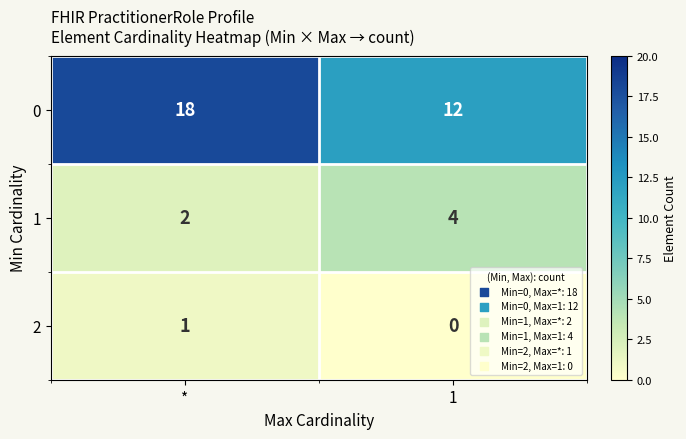

At how many categories does at least one series exceed 8?

2